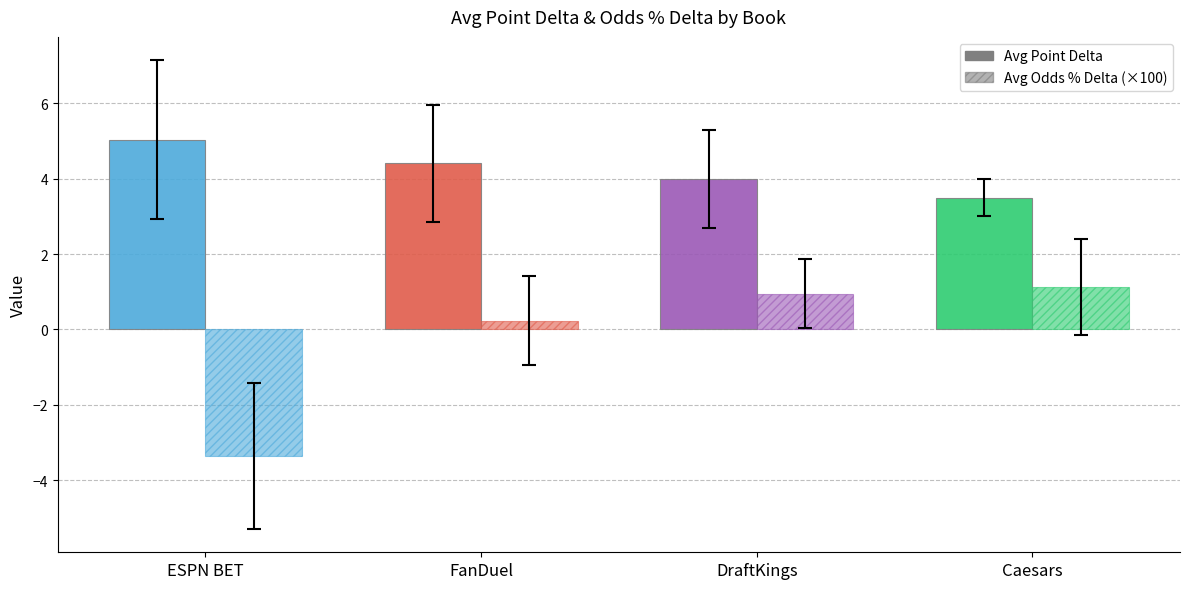

What is the label of the 3rd bar from the left?

DraftKings